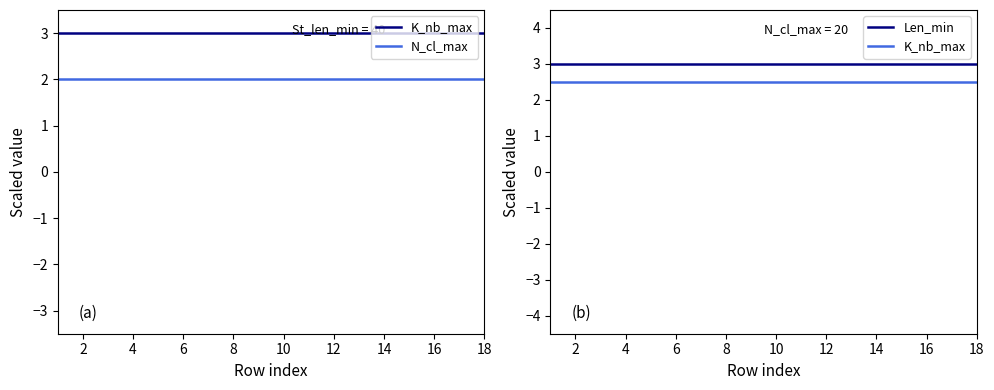

List the series in order of their overall mean, lowest first.

N_cl_max, K_nb_max, Len_min